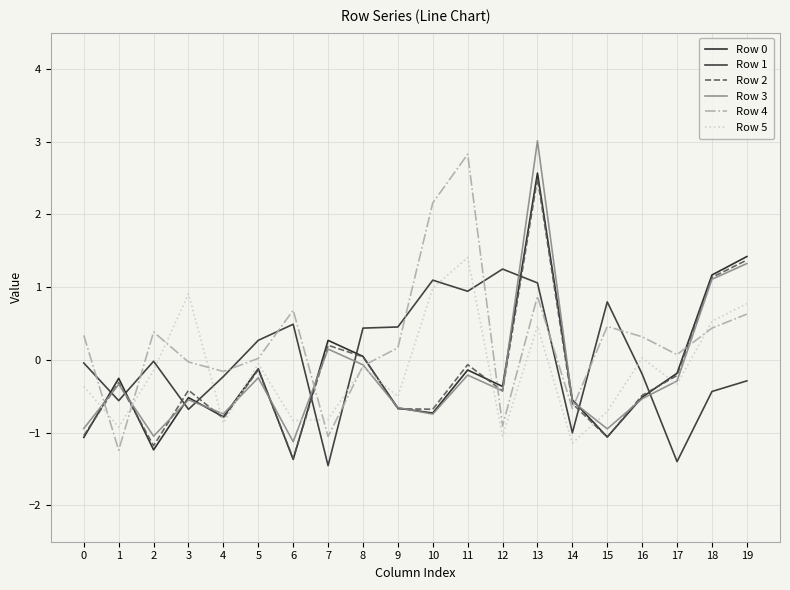

At which label does Row 0 first exceed 0?

7